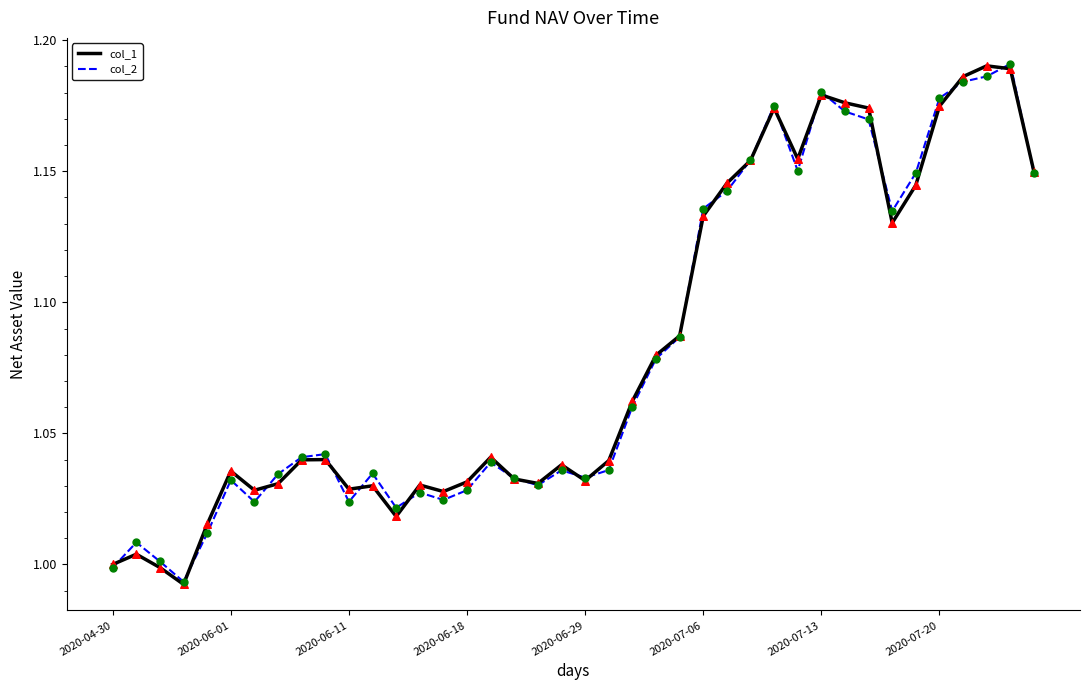

At how many categories does at least one series exceed 1?

38